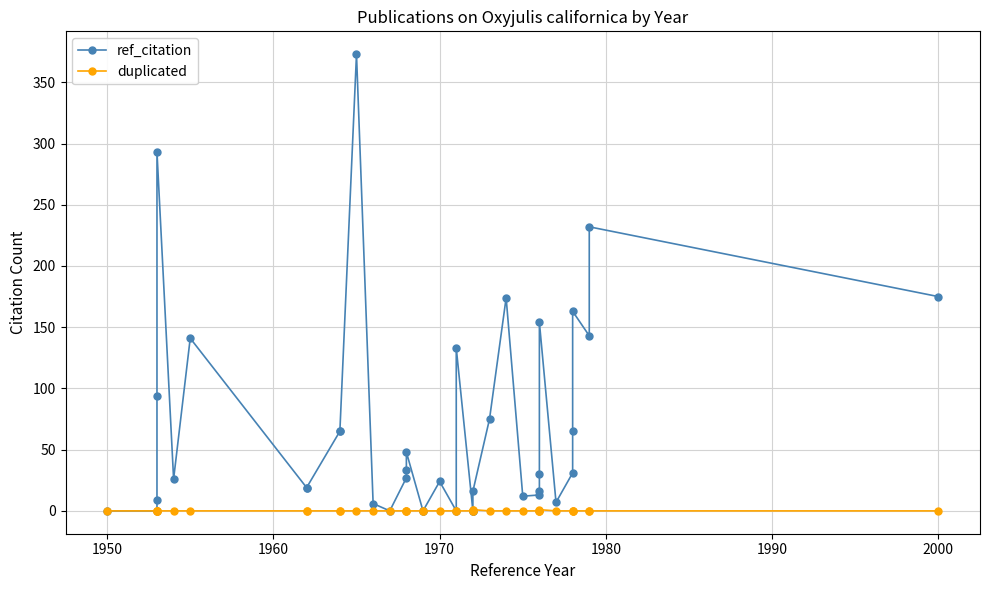

Rank the series by their average value, from highest to lowest.

ref_citation, duplicated